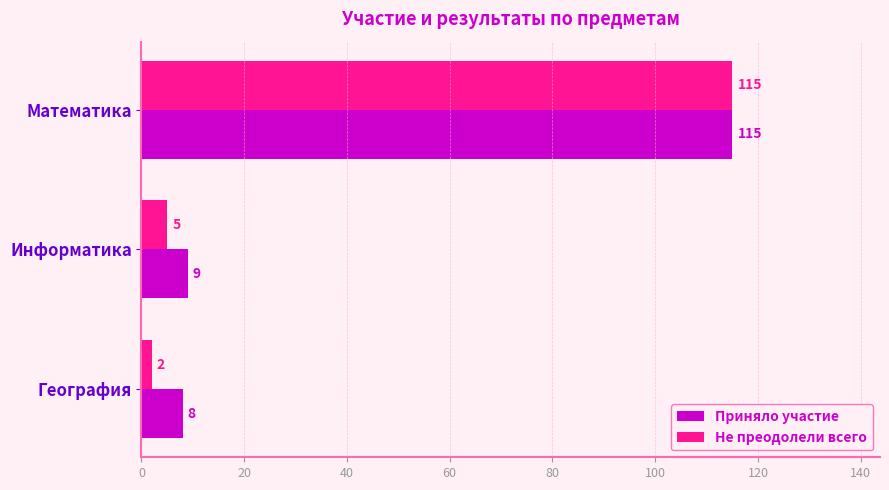

Which series changed the most between География and Математика?

Не преодолели всего